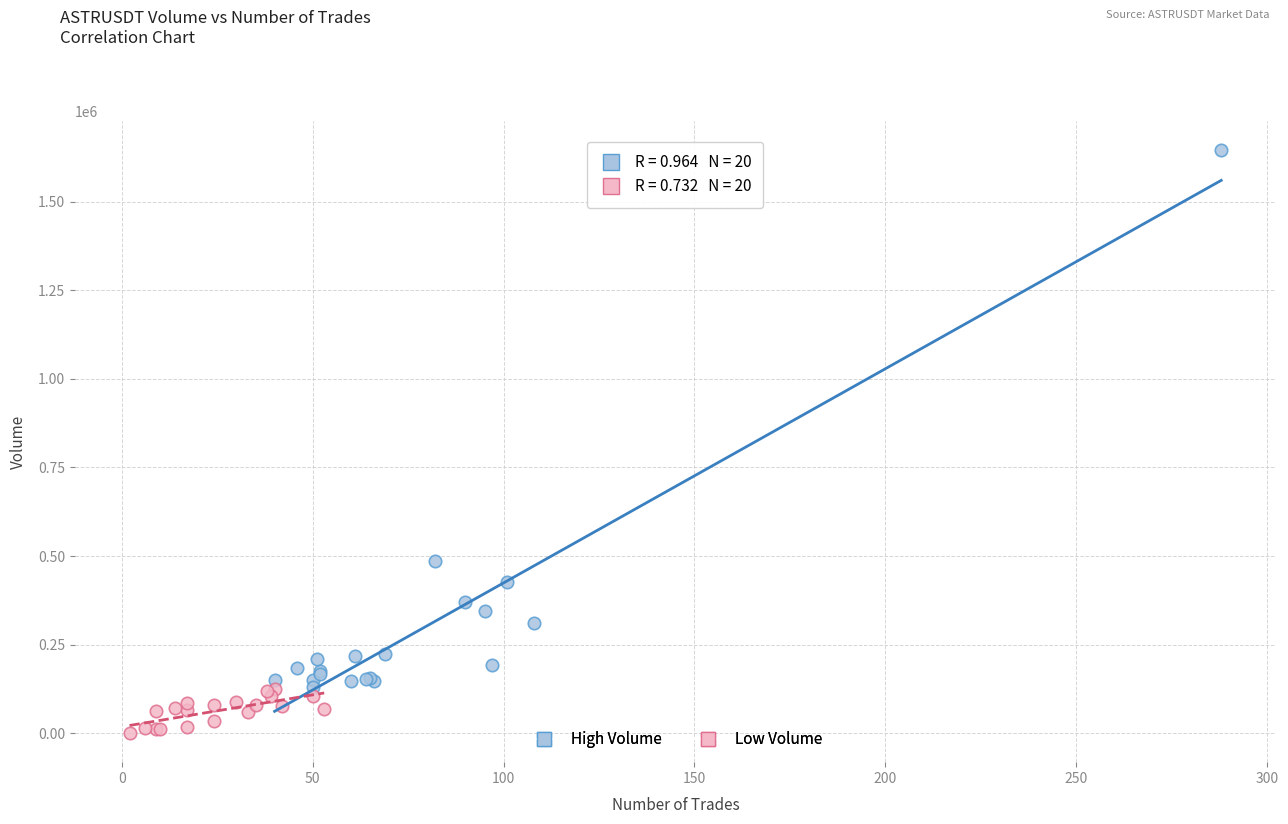

Which series has the widest spread of Y values?

High Volume